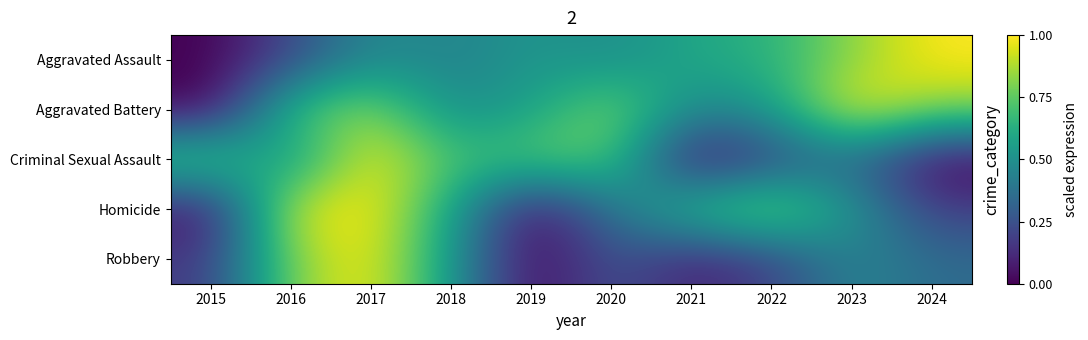

List the labels in order of Aggravated Assault value, largest first.

2024, 2023, 2022, 2021, 2019, 2020, 2017, 2018, 2016, 2015